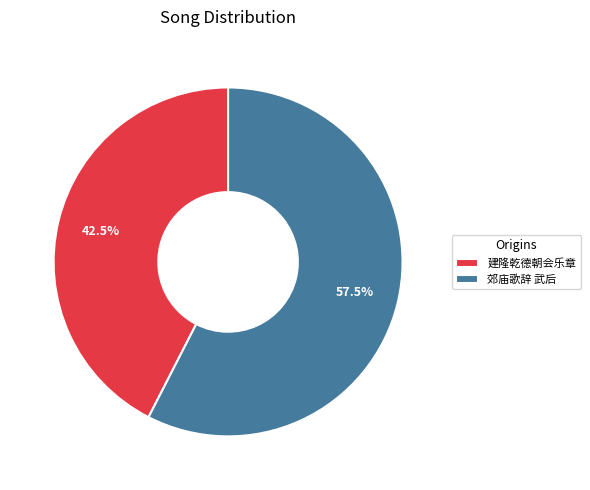

Rank the categories by value from highest to lowest.

郊庙歌辞 武后, 建隆乾德朝会乐章